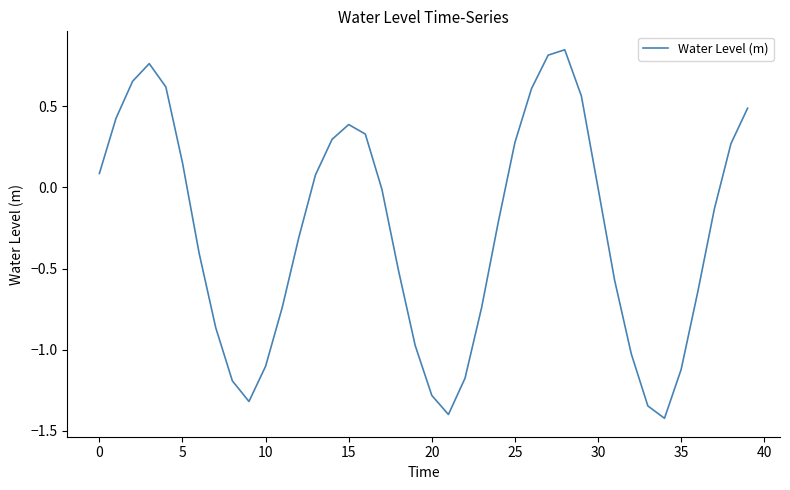

How many interior local peaks (higher than both neighbors) does the data have?

3